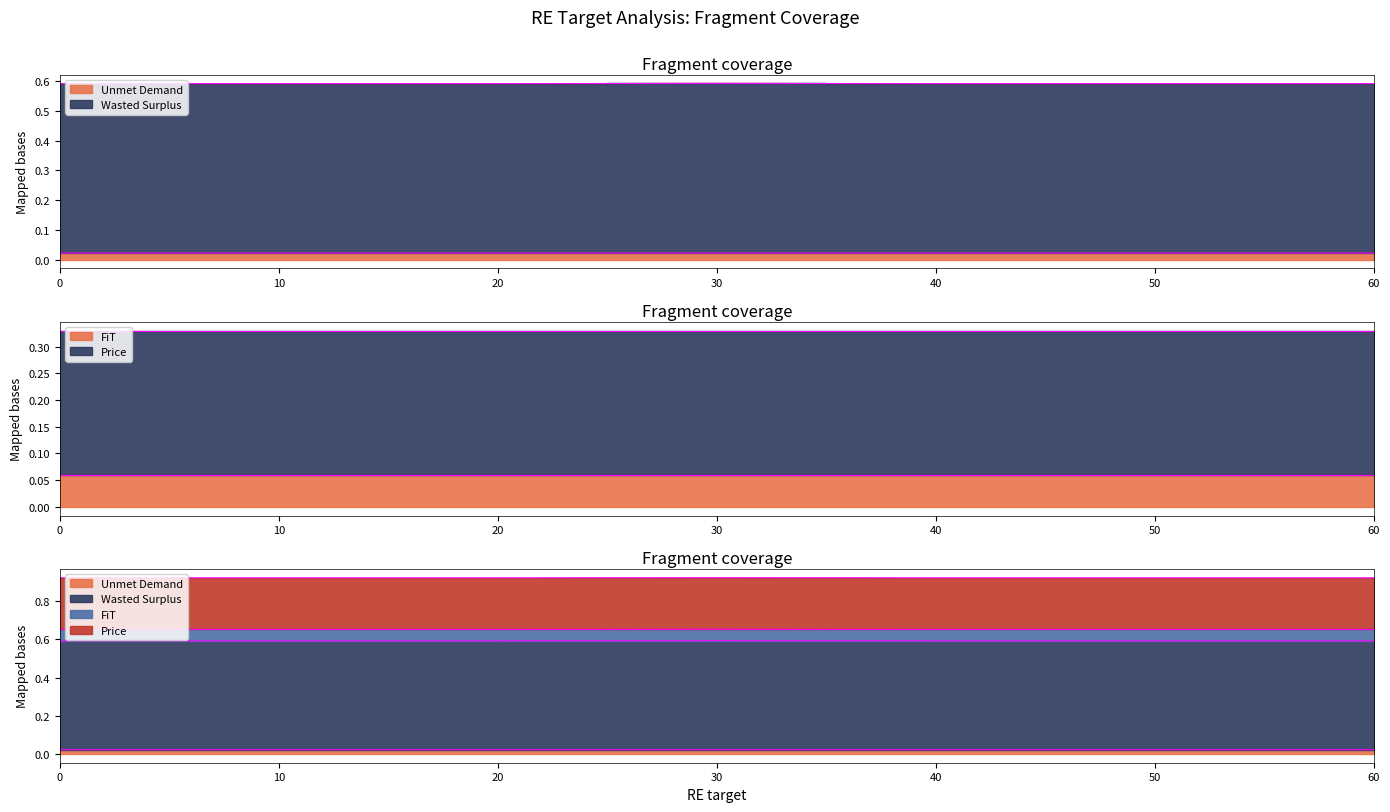

Which series has the widest spread of values?

Wasted Surplus